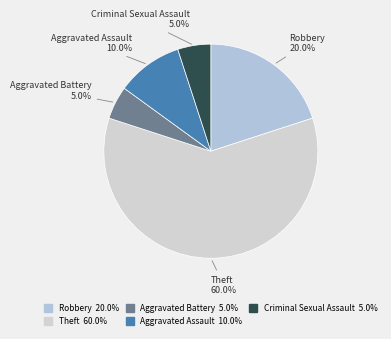

To the nearest percent, what is the difference between the largest and smallest slice percentages?

55%